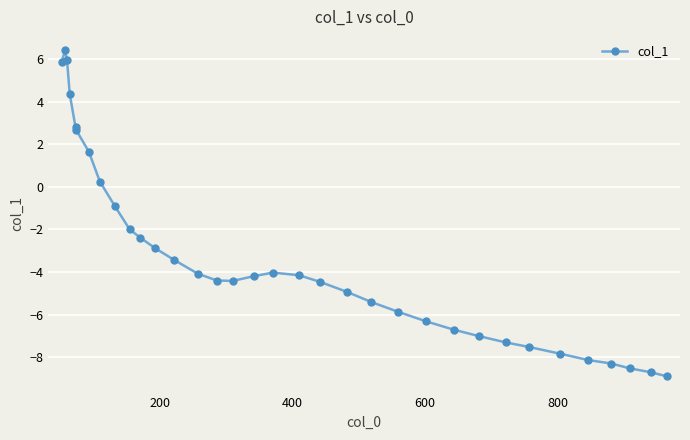

What is the value of the 13th point from the left?

-3.4